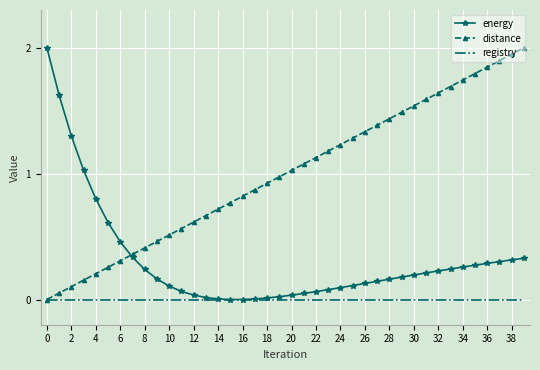

List the series in order of their overall mean, lowest first.

registry, energy, distance